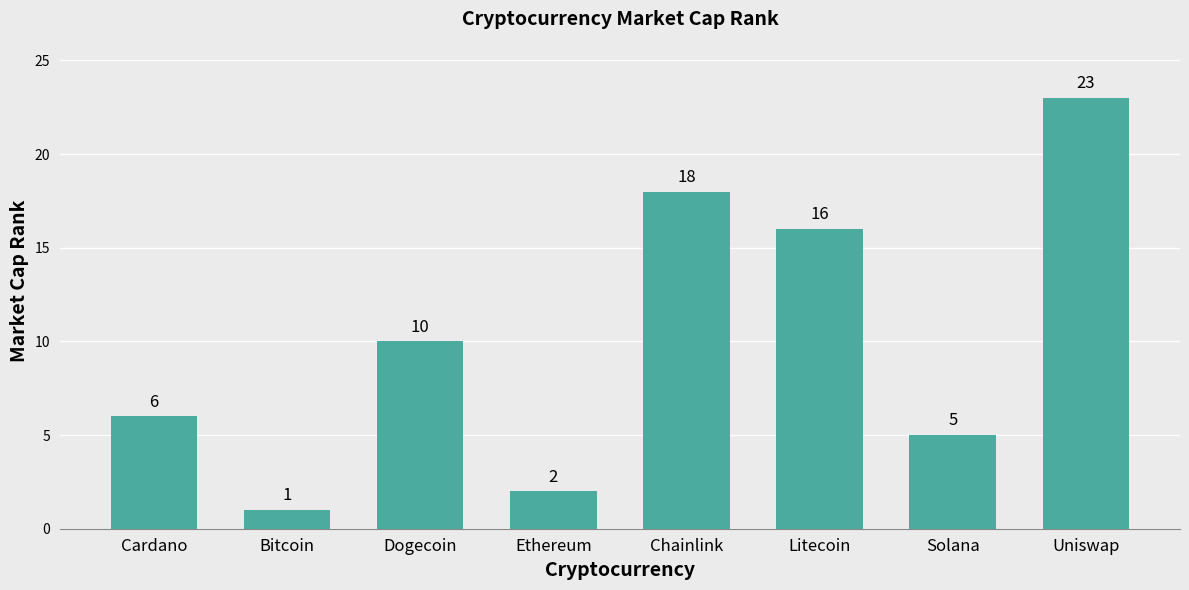

How many data points does each series have?

8